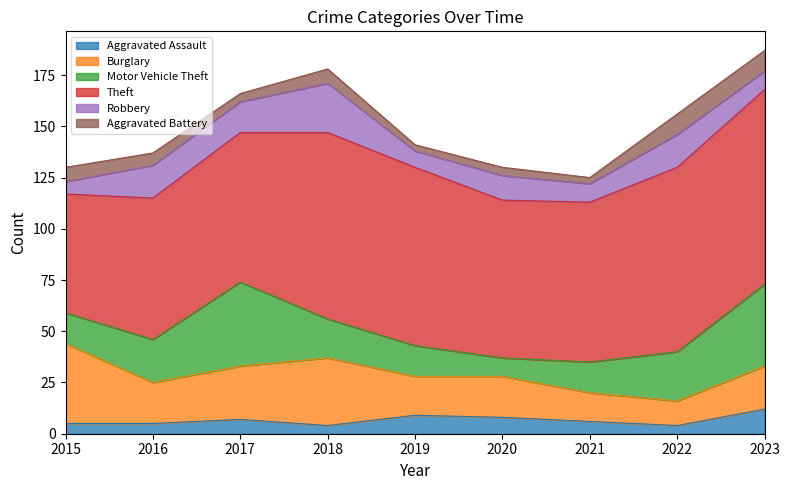

Rank the series at 2018 from highest to lowest value.

Theft, Burglary, Robbery, Motor Vehicle Theft, Aggravated Battery, Aggravated Assault